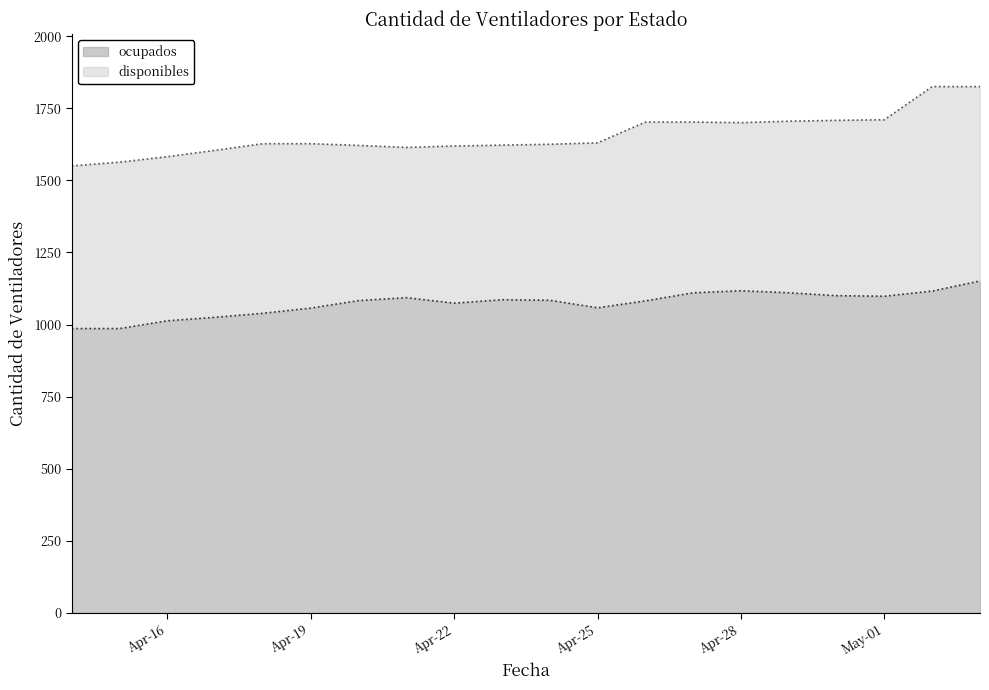

What is the difference between the values at 2020-04-23 and 2020-04-26?

4